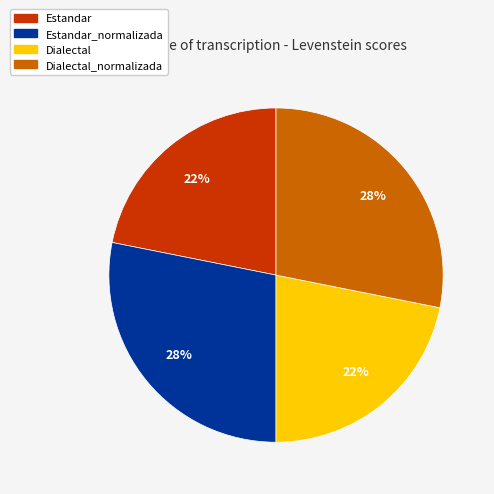

To the nearest percent, what is the average slice percentage?

25%